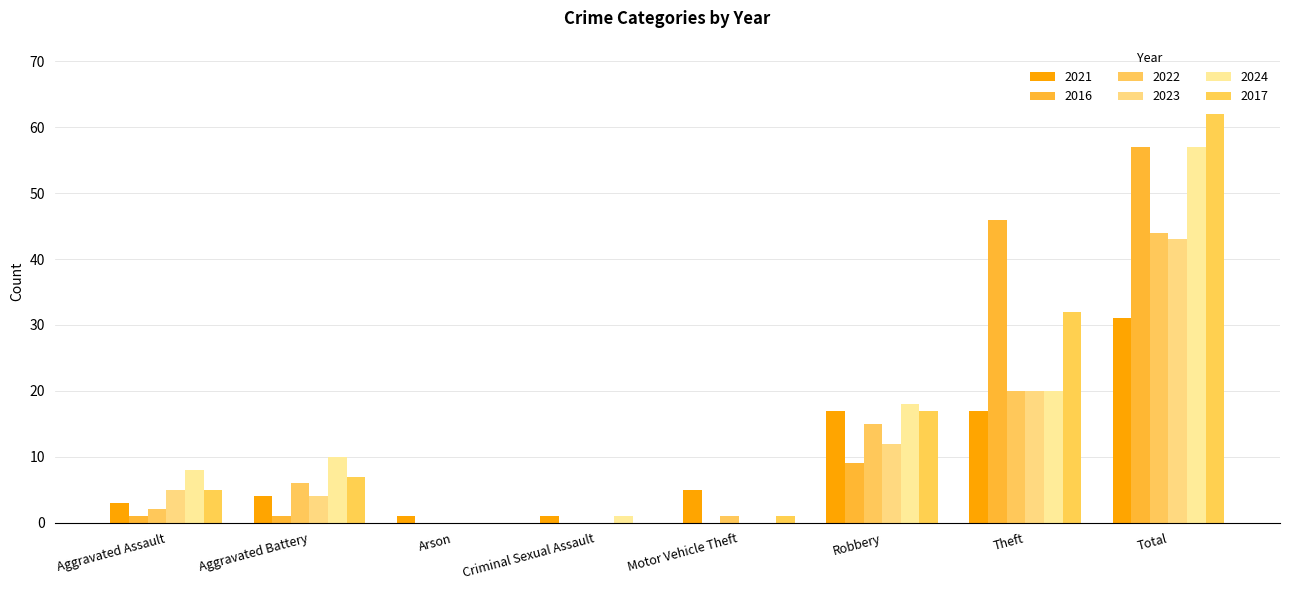

The 2022 series shows 1 at Motor Vehicle Theft. True or false?

True